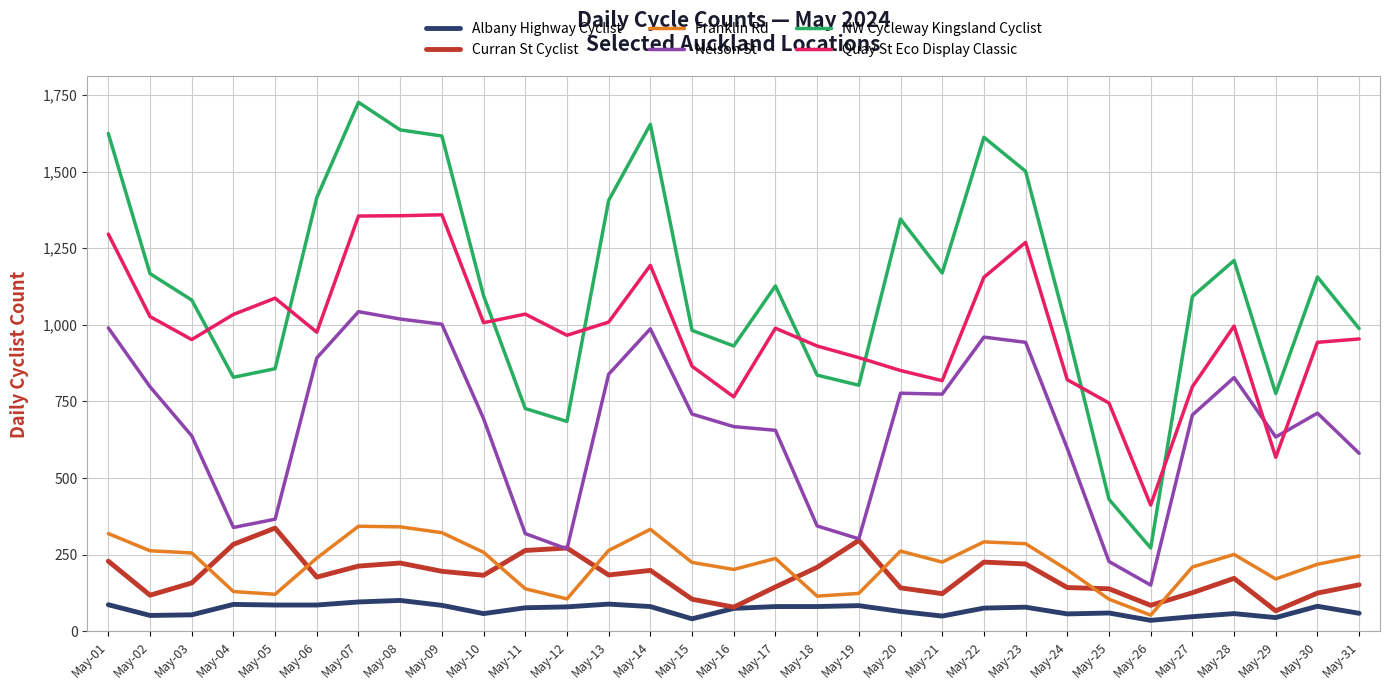

Which series has the widest spread of values?

NW Cycleway Kingsland Cyclist